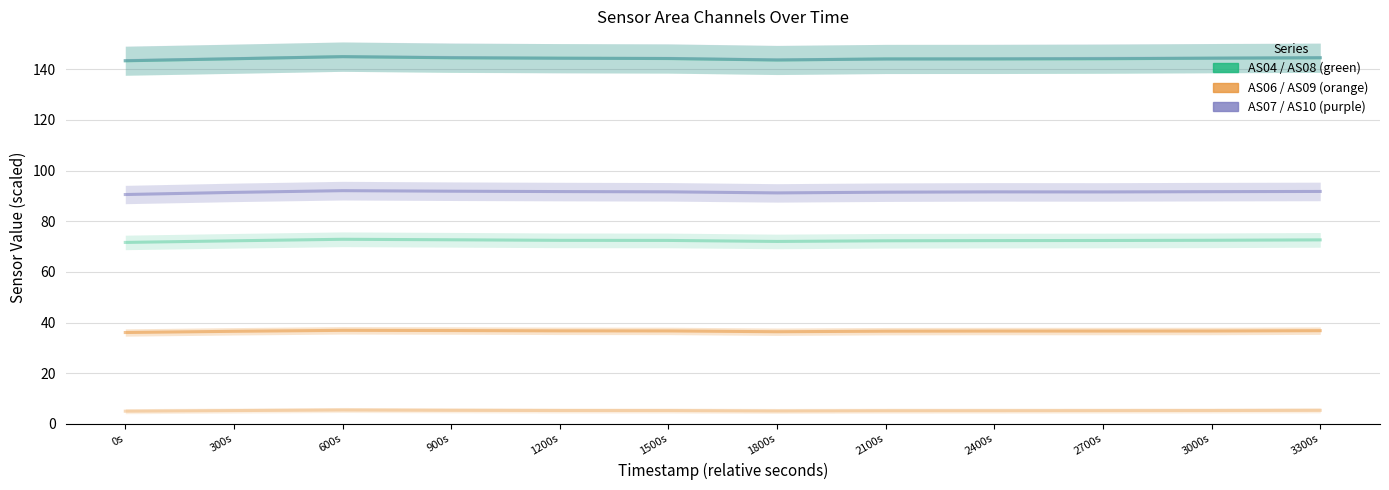

Is it true that AS04 equals 144.2 at 300s?

True